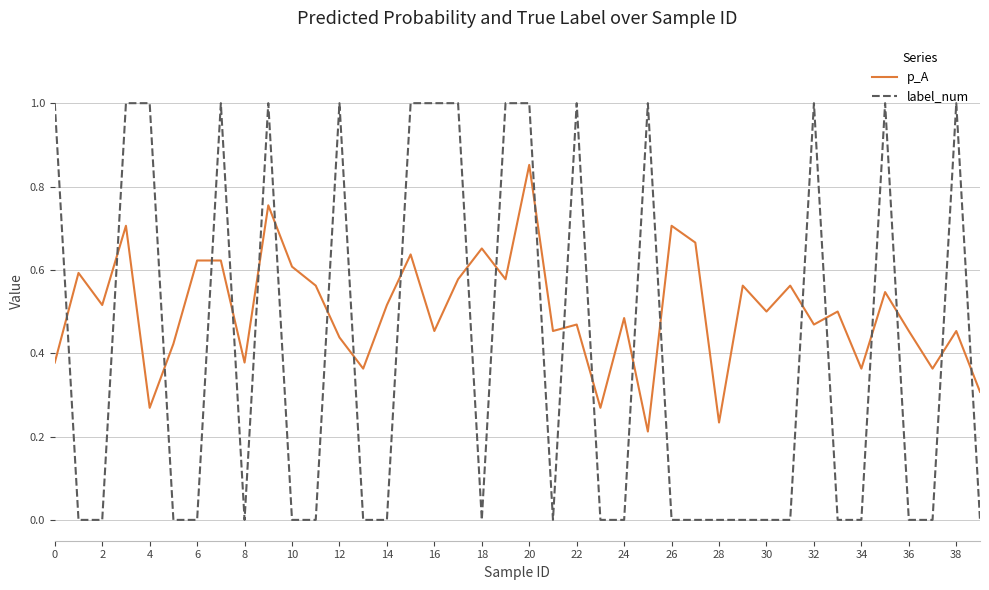

What are all the series names shown in the legend?

p_A, label_num